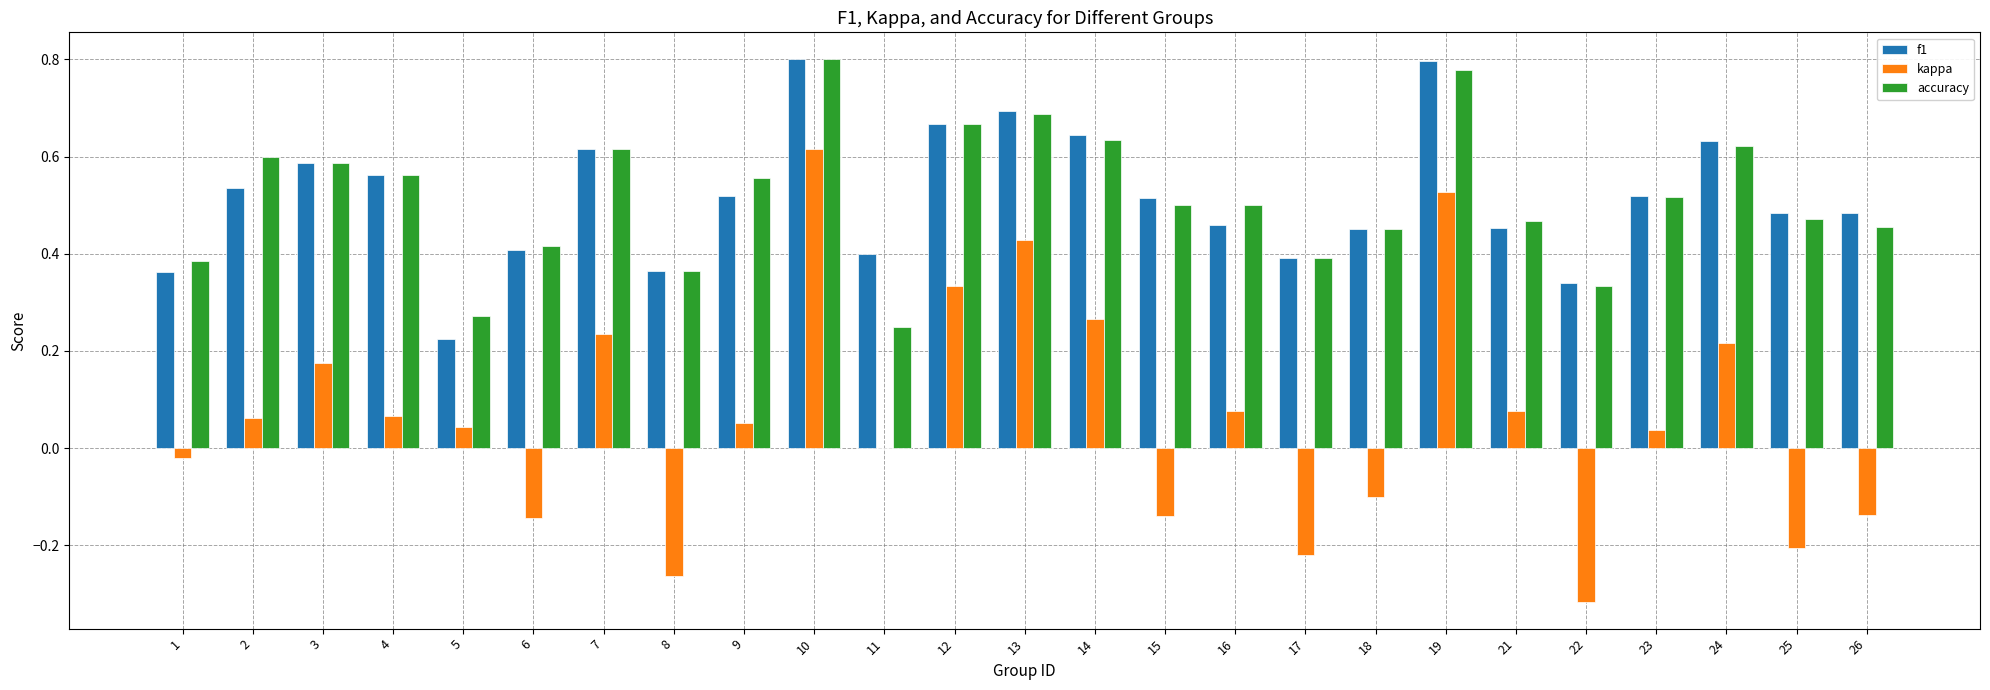

Is the value of kappa at 26 greater than the value of accuracy at 18?

No